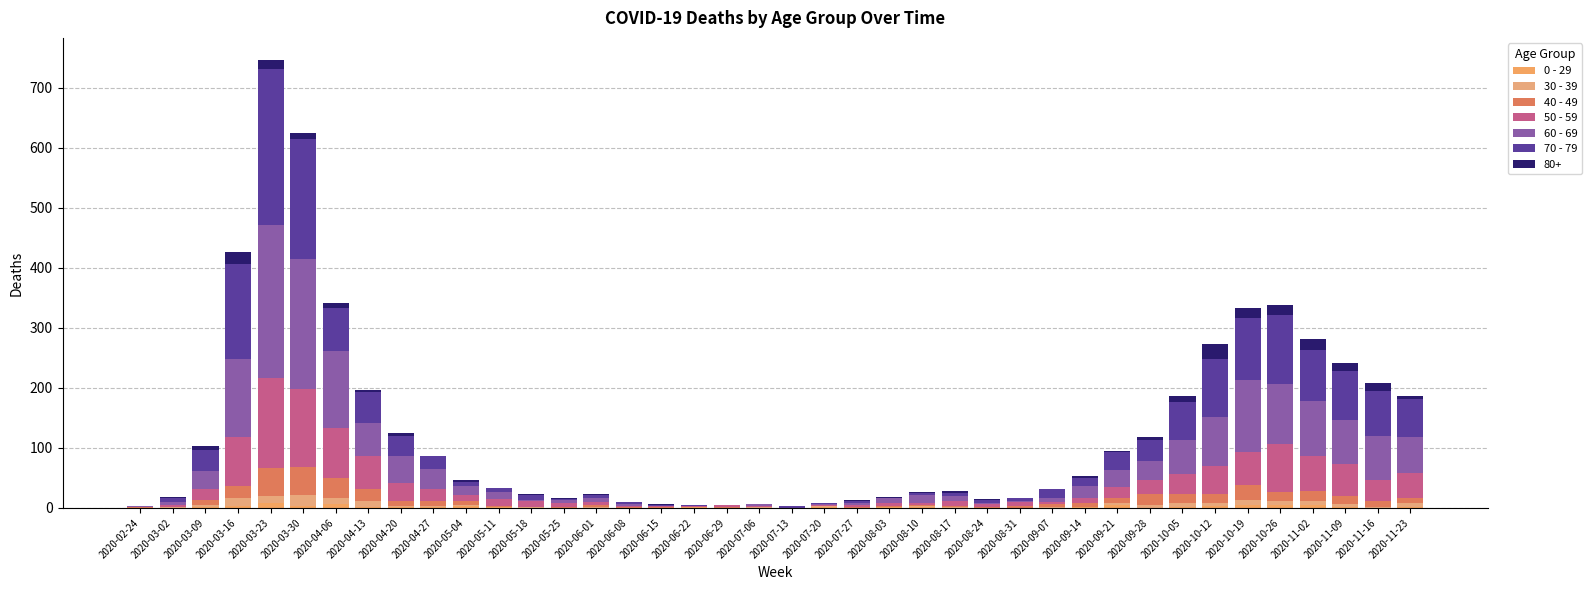

Are the bars horizontal?

No